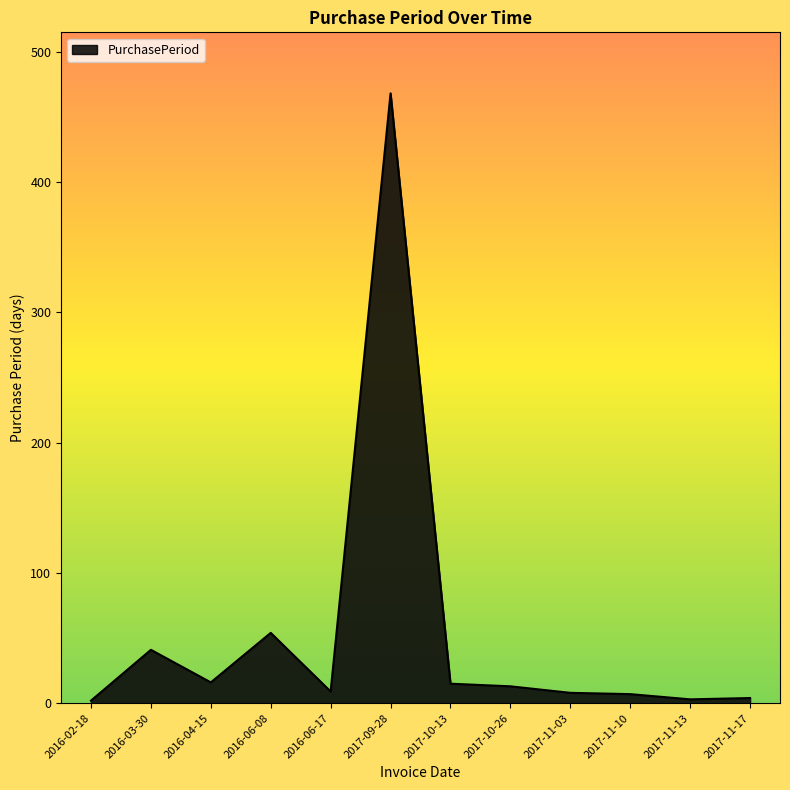

Where is the data nearest to the value 235?

2016-06-08